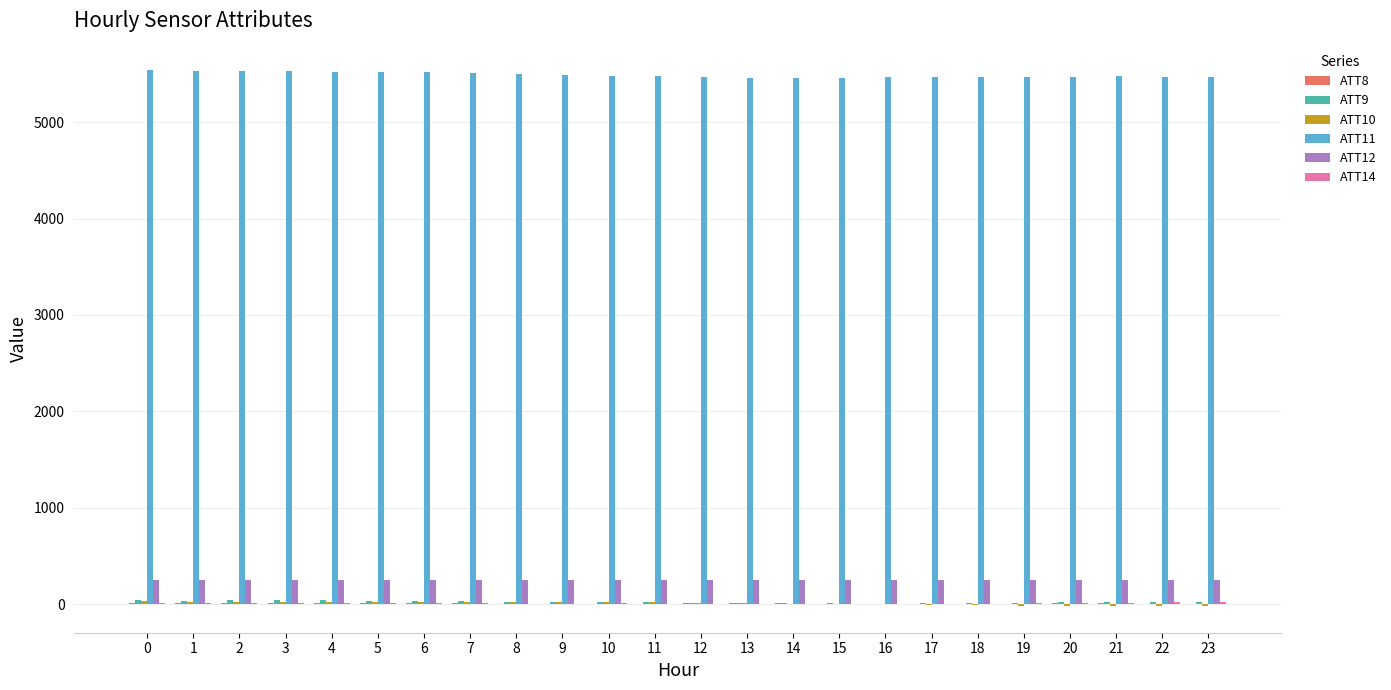

Which series has the largest total across all categories?

ATT11